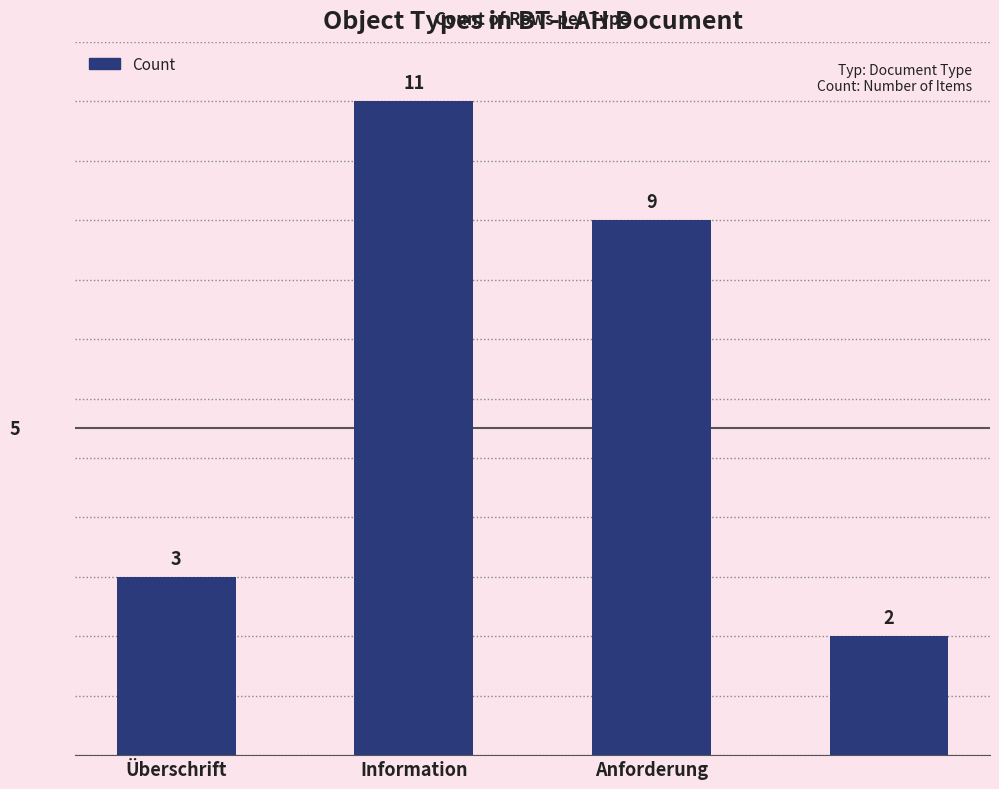

What is the minimum value shown in the chart?

2